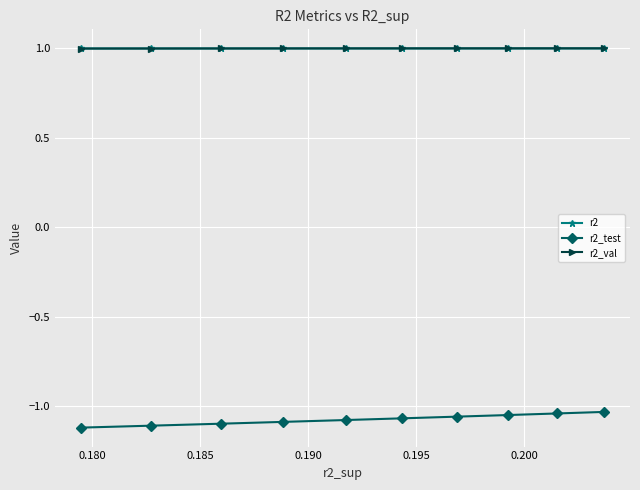

What is the difference between the maximum and minimum values in the r2_test series?

0.1